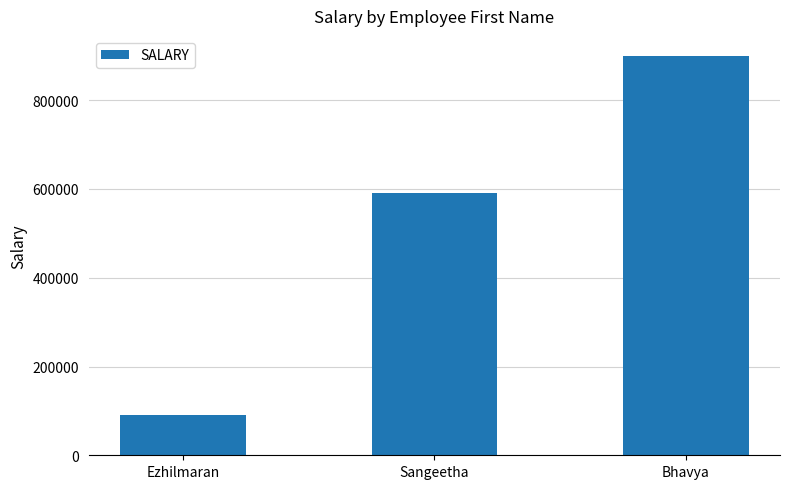

Between Bhavya and Ezhilmaran, which is larger?

Bhavya